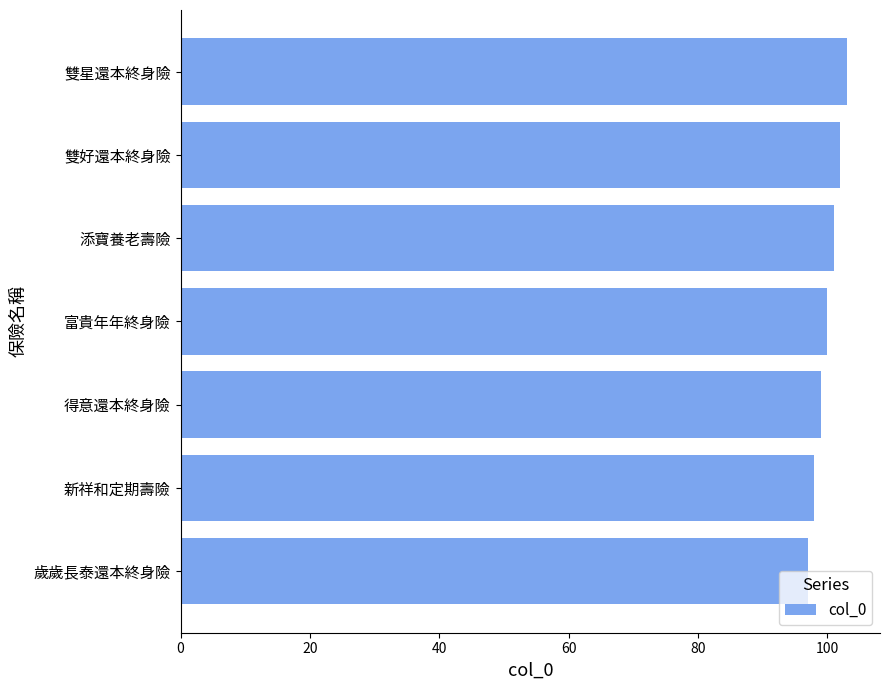

True or false: the data shows 57 at 富貴年年終身險.

False